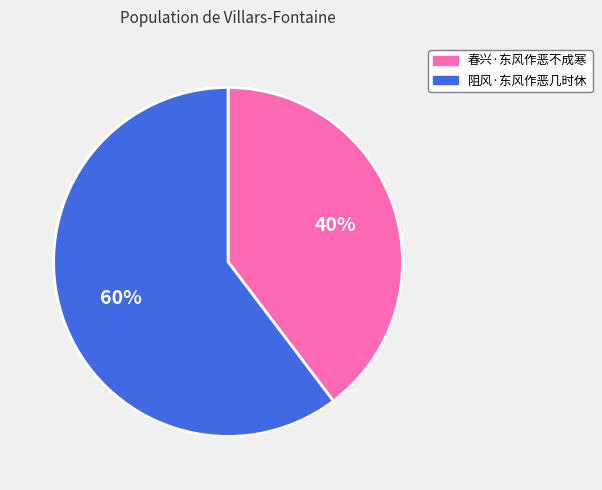

Which category has the smallest portion of the pie?

春兴·东风作恶不成寒